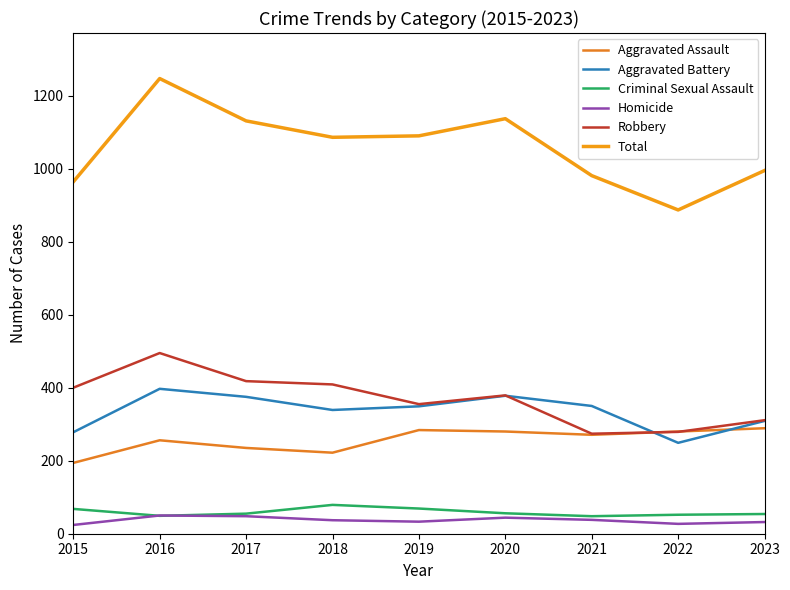

Reading right to left, extract all data points from this chart.

Aggravated Assault: 289	280	271	280	284	222	235	256	194
Aggravated Battery: 309	249	350	378	349	339	375	397	278
Criminal Sexual Assault: 54	52	48	56	69	79	55	49	68
Homicide: 32	27	38	44	33	37	48	50	24
Robbery: 311	279	274	379	355	409	418	495	400
Total: 995	887	981	1137	1090	1086	1131	1247	964